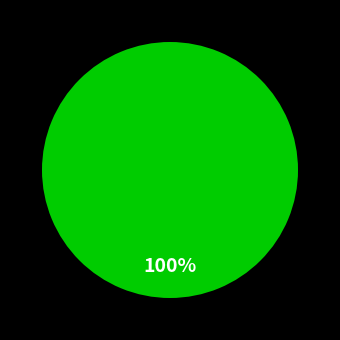

Does any single category account for the majority?

Yes